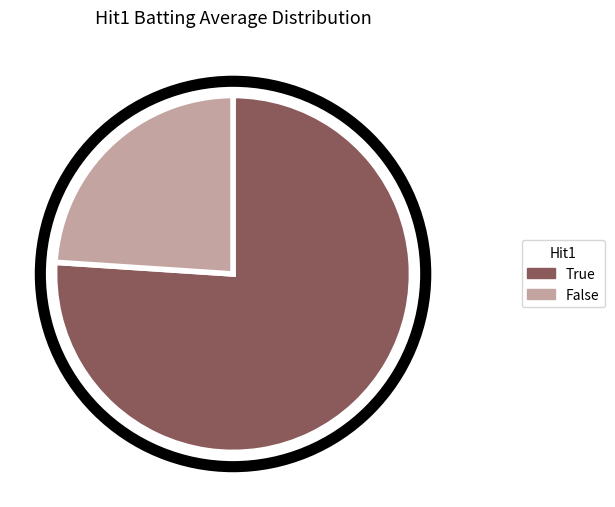

Does any single category account for the majority?

Yes